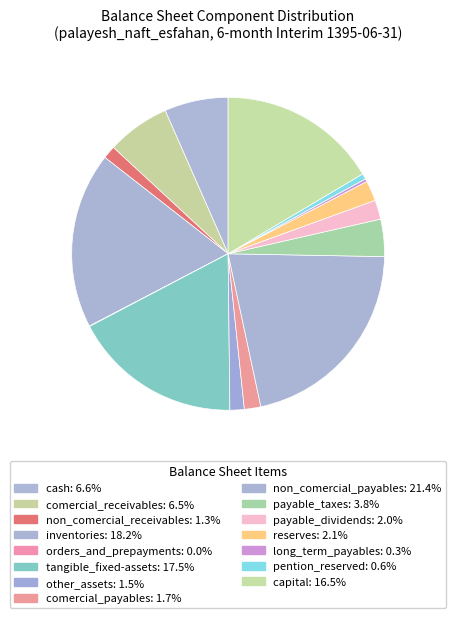

Count the number of slices in the pie.

15